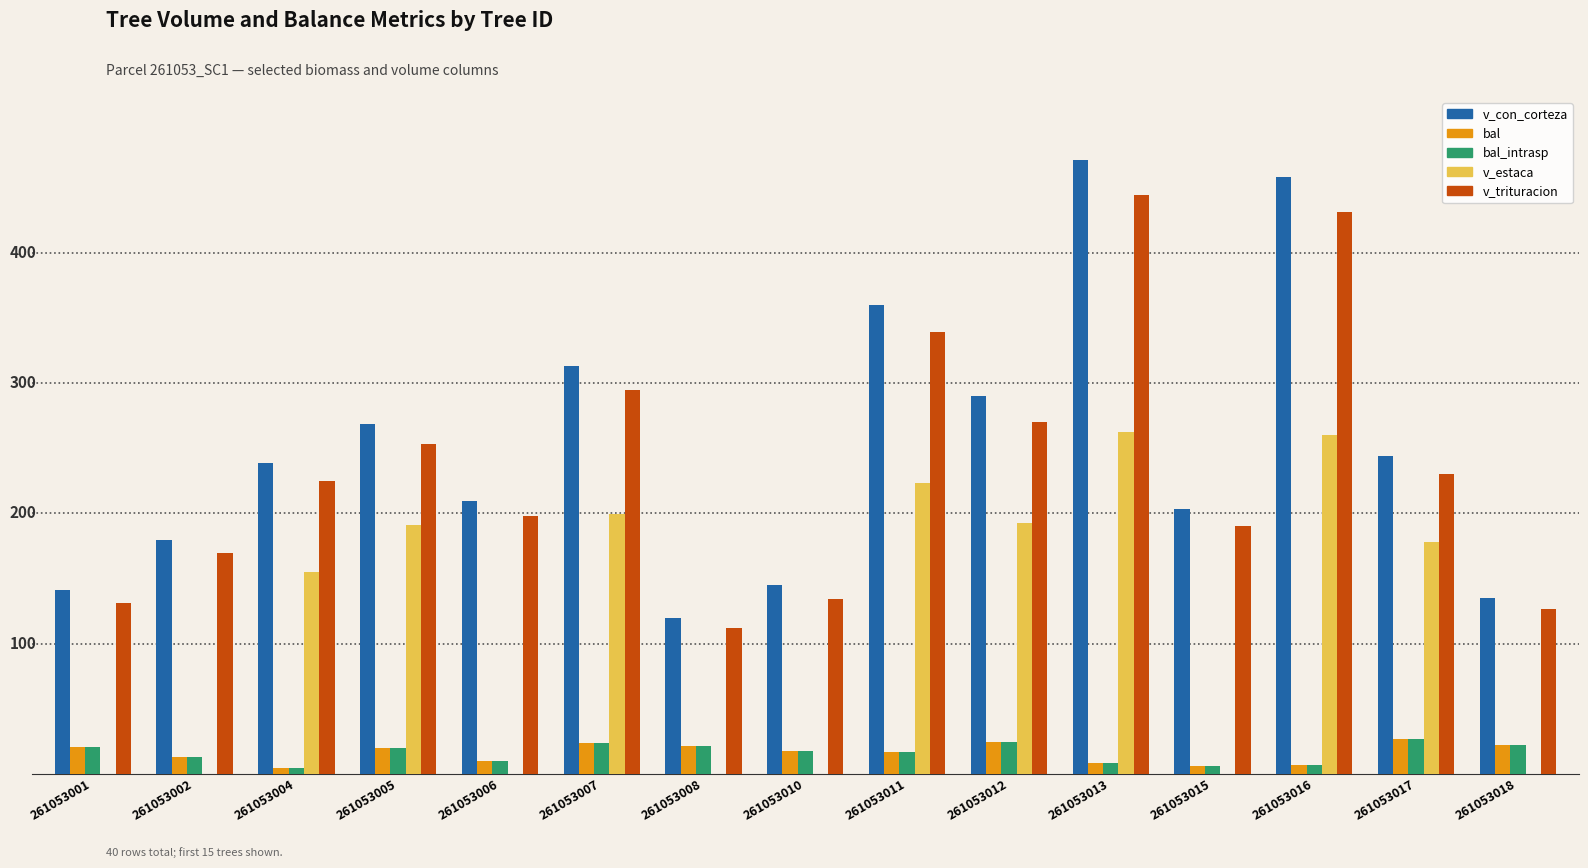

List the labels in order of bal_intrasp value, largest first.

261053017, 261053012, 261053007, 261053018, 261053008, 261053001, 261053005, 261053010, 261053011, 261053002, 261053006, 261053013, 261053016, 261053015, 261053004